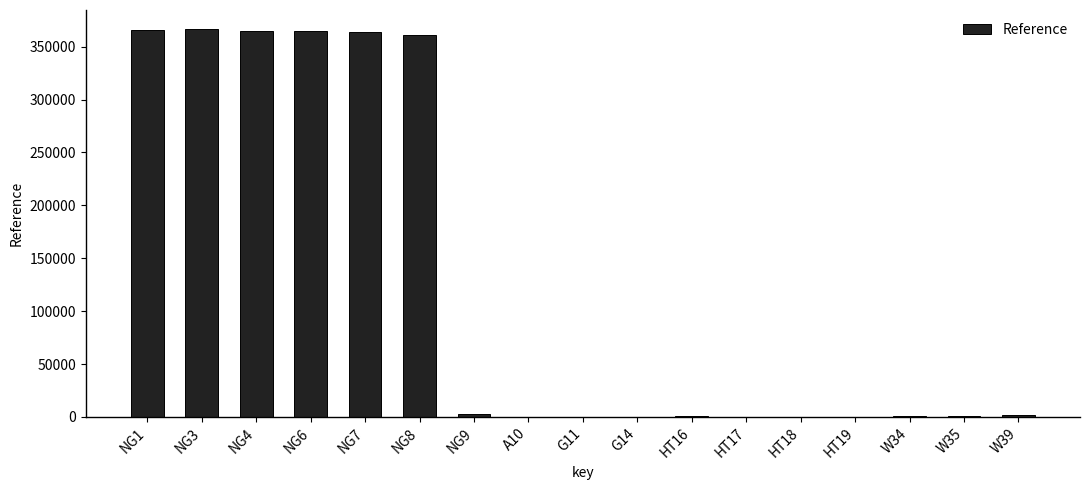

What is the maximum value shown in the chart?

366379.0